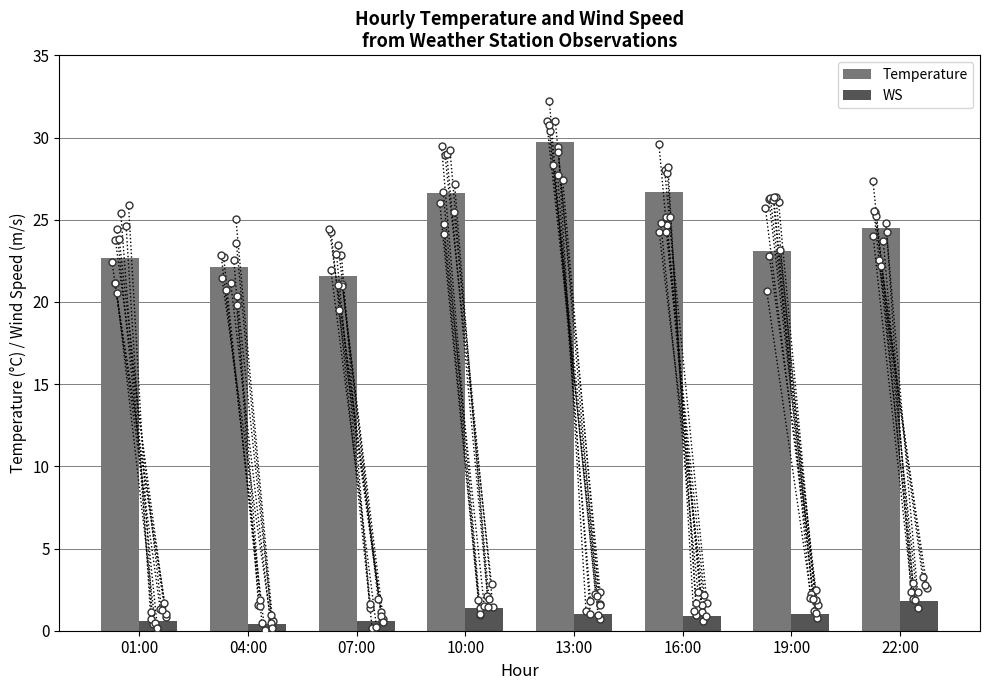

Is the value of WS at 22:00 greater than the value of Temperature at 16:00?

No